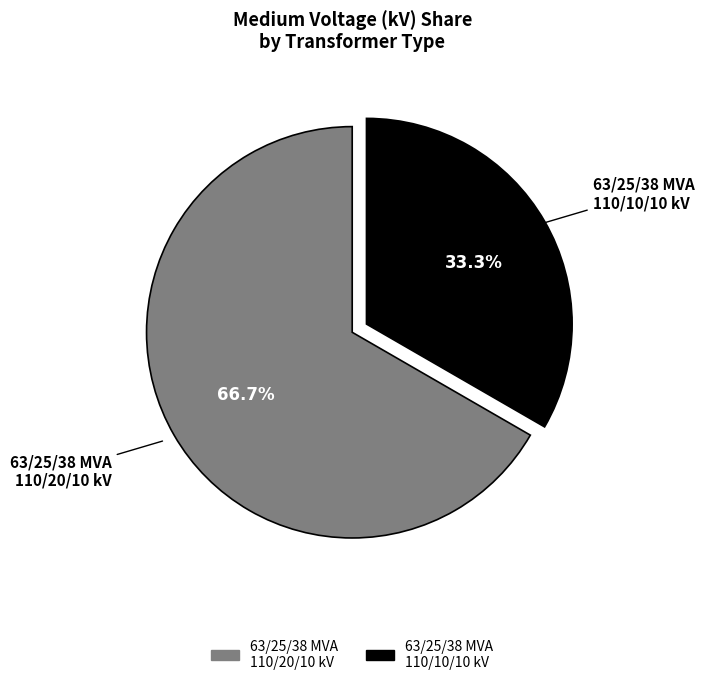

What is the largest slice in the pie chart?

63/25/38 MVA 110/20/10 kV